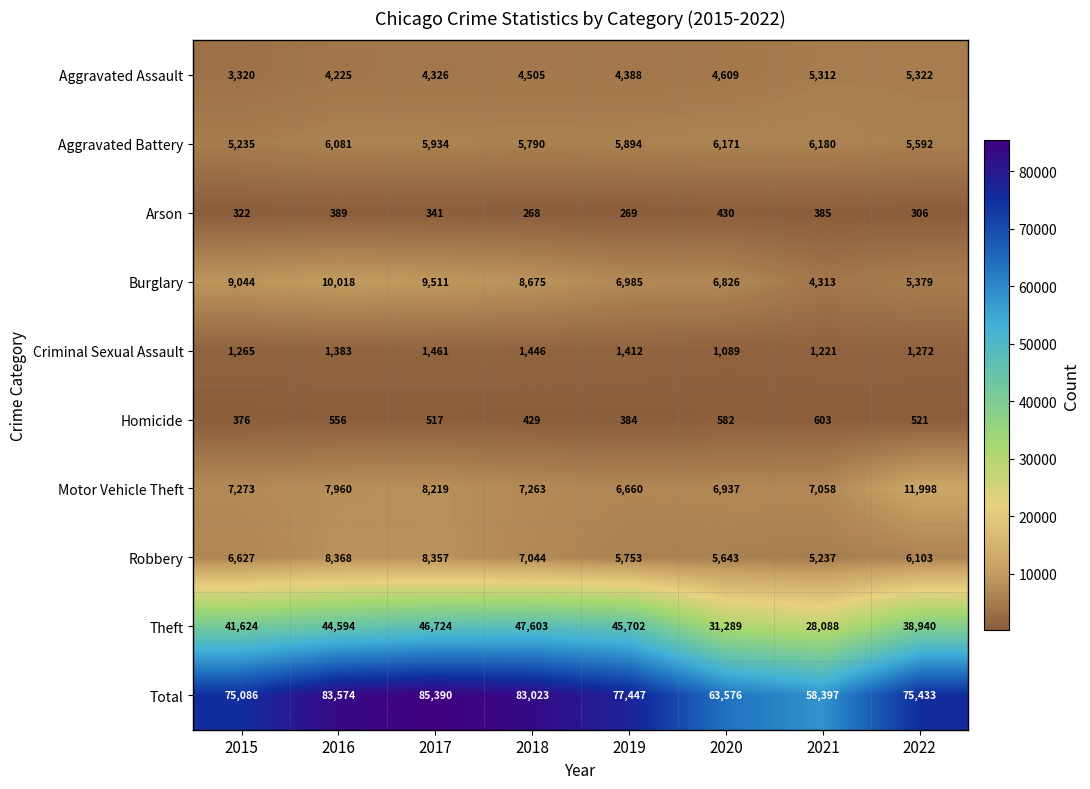

What is the difference between the highest and lowest values at 2018?

82755